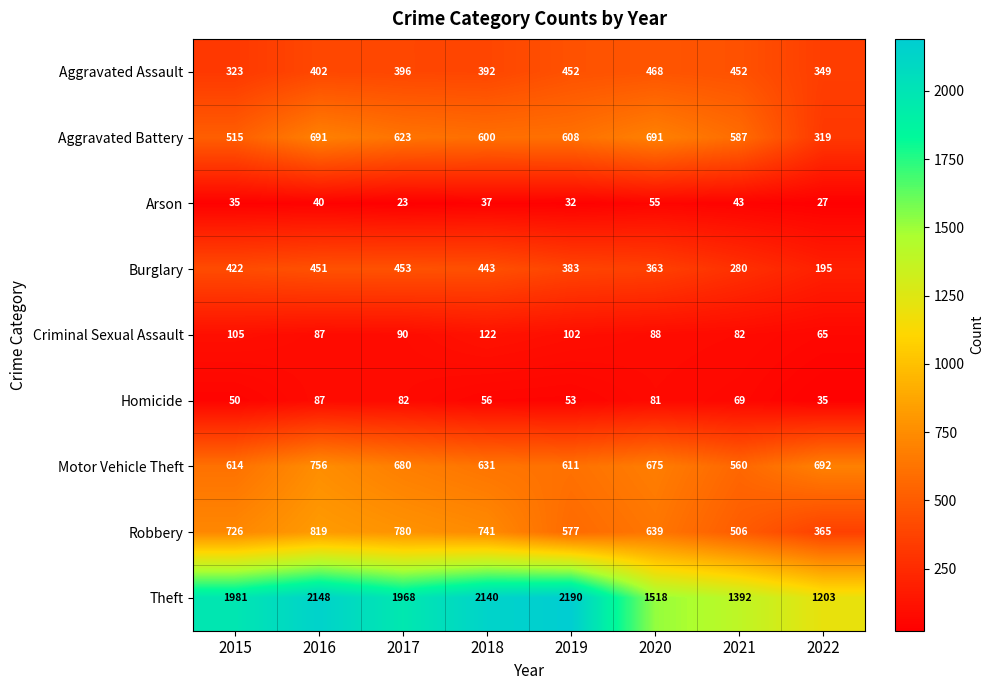

Which category has the lowest value across all series?

2017